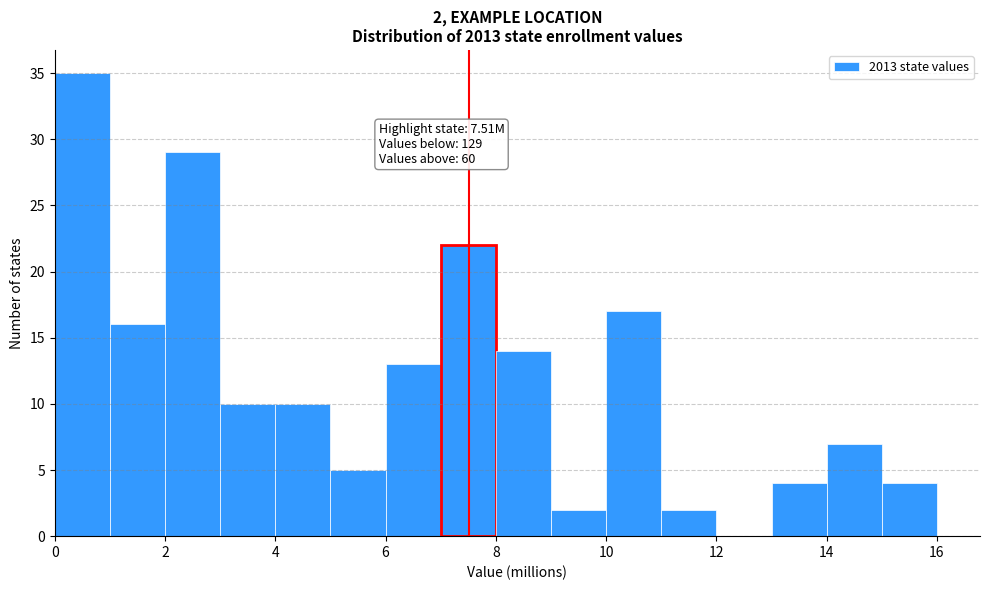

Over which range of the x-axis is the bar tallest?

0 to 1